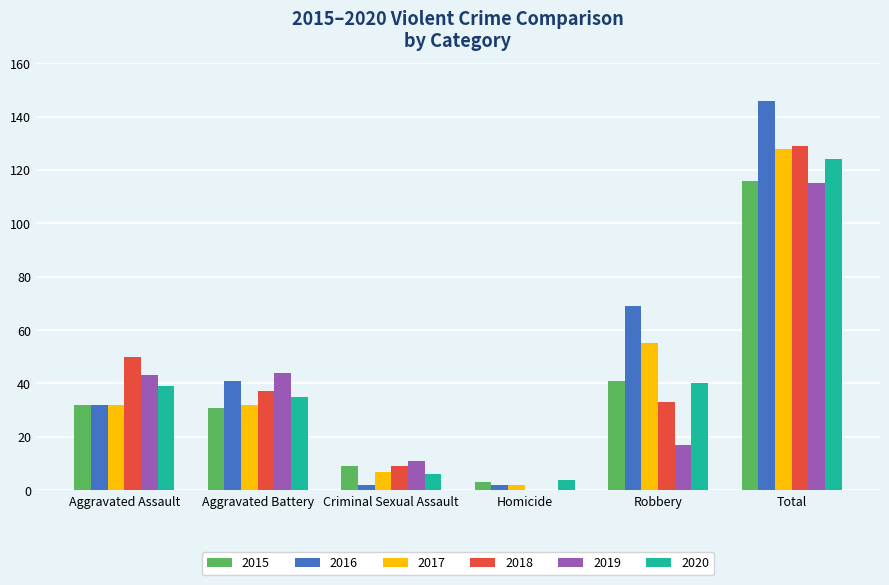

What is the highest value of the 2019 series?

115